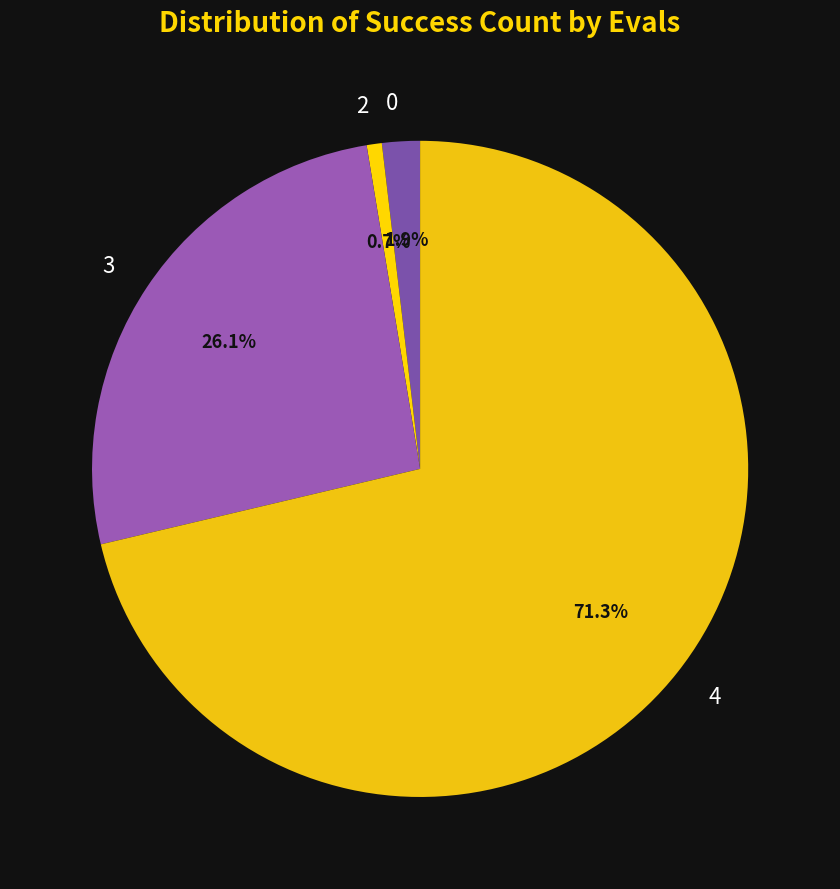

To the nearest percent, what is the average slice percentage?

25%